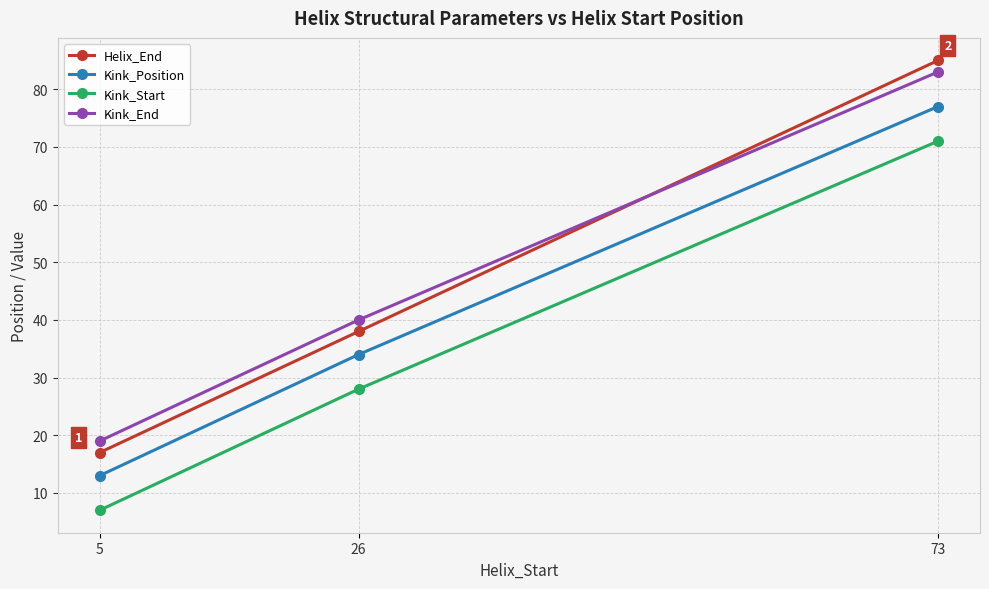

Where is Helix_End nearest to the value 51?

26